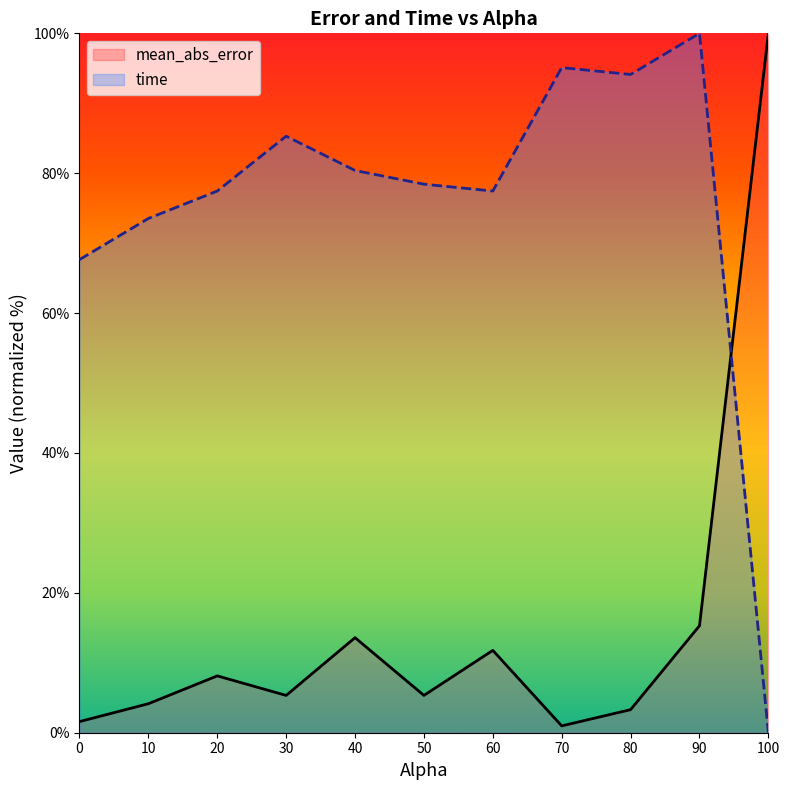

Rank the series by their average value, from lowest to highest.

mean_abs_error, time